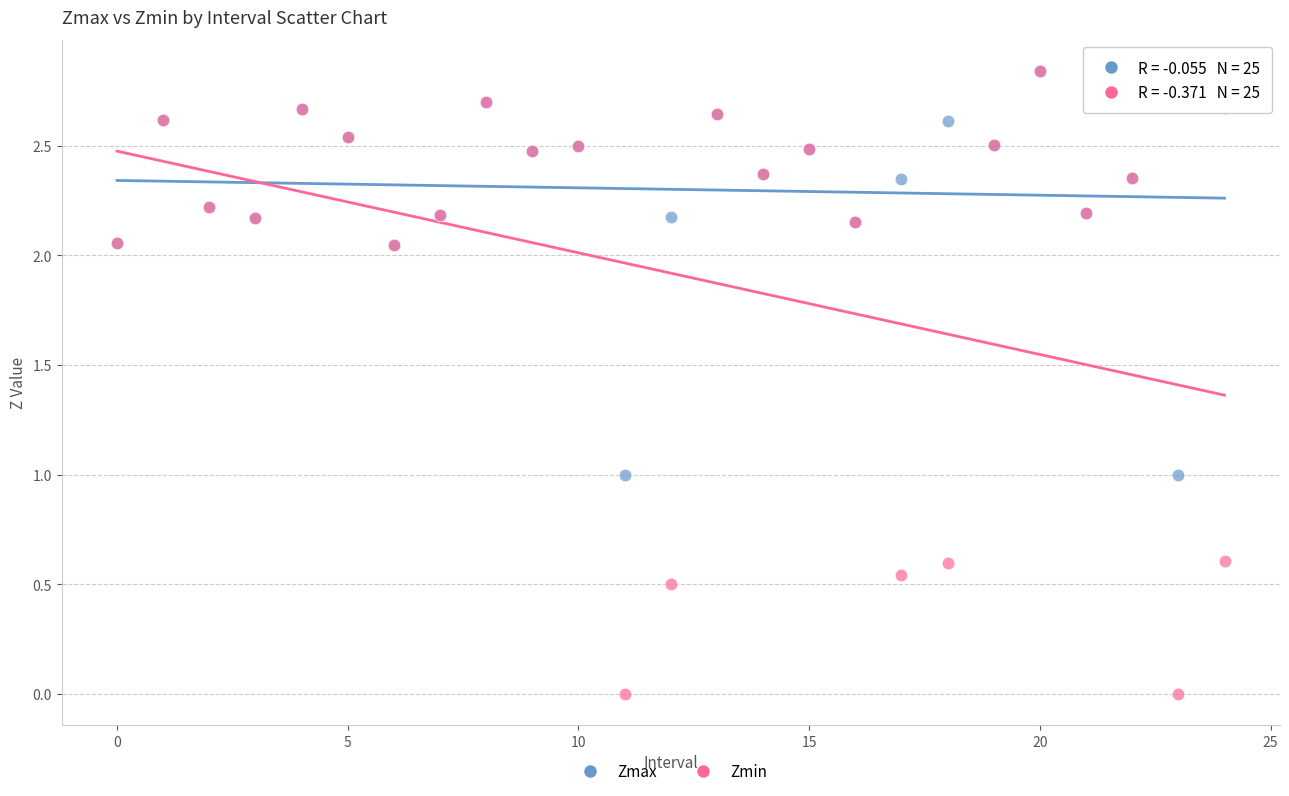

Which series has the largest Y range (max minus min)?

Zmin